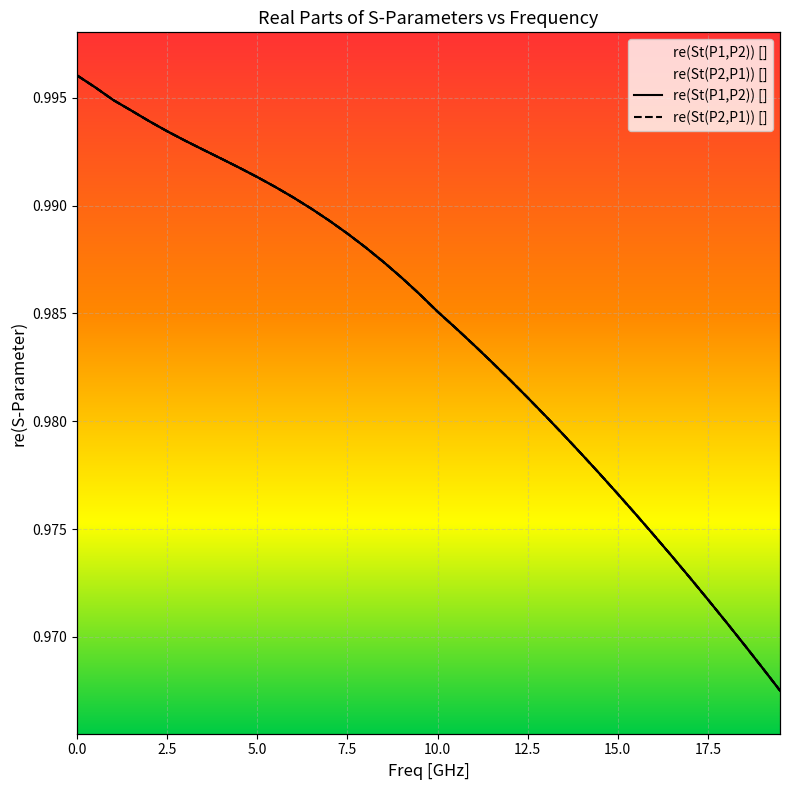

Between 5.0 and 15.0, which series saw the biggest shift?

re(St(P1,P2)) []